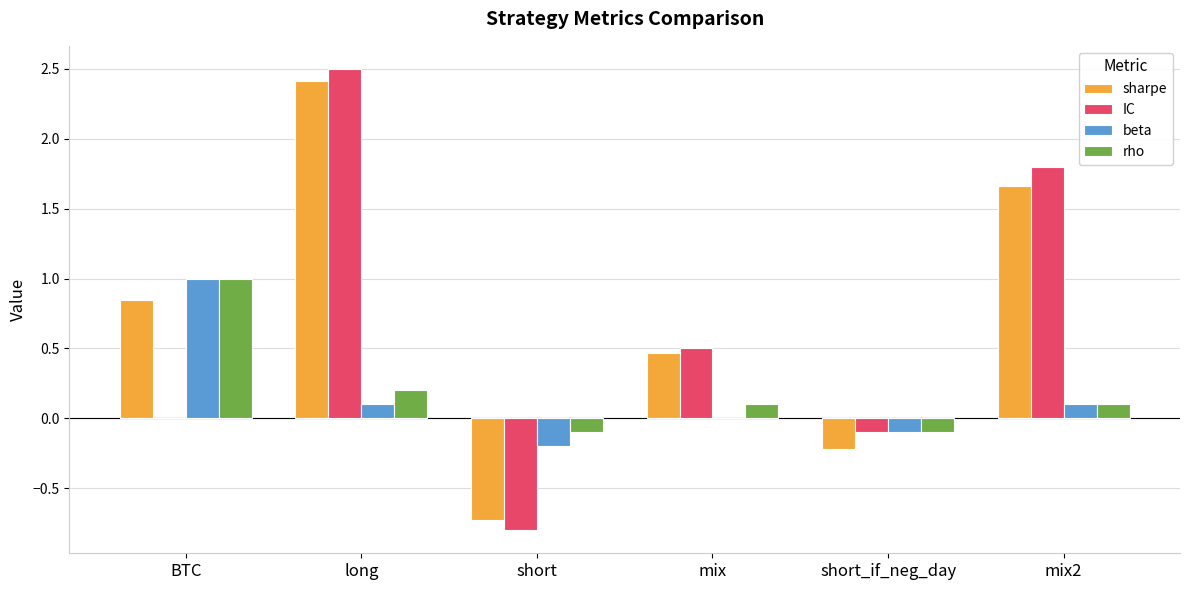

At which label does beta first exceed 0?

BTC